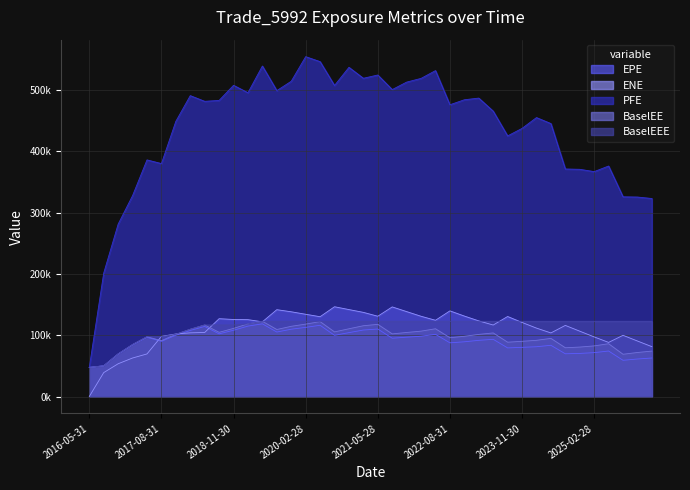

True or false: PFE and ENE cross at least once.

False